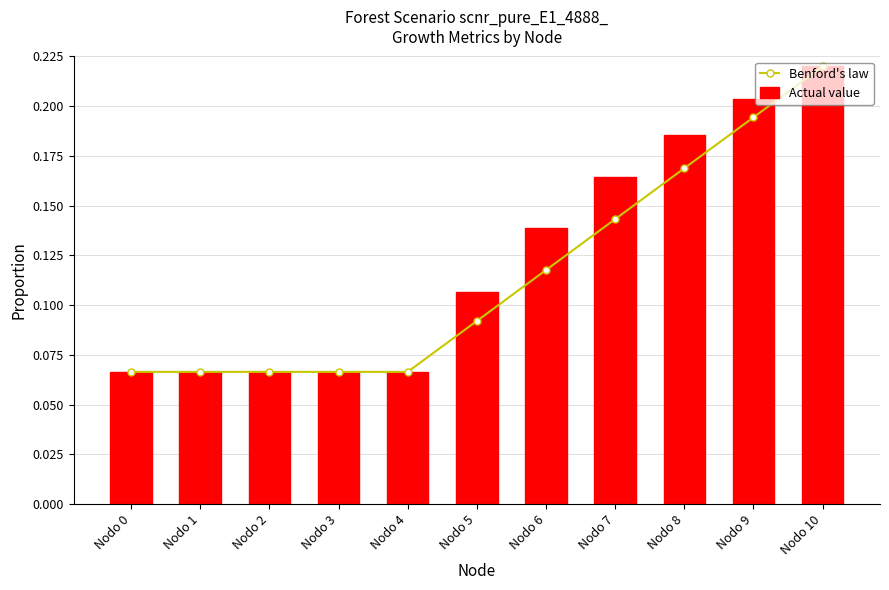

What are all the series names shown in the legend?

Benford's law, Actual value